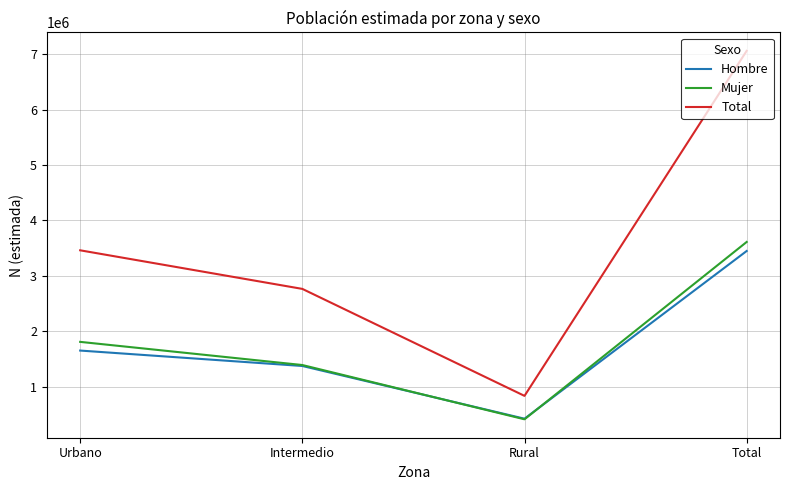

Reading left to right, transcribe all the data shown in this chart.

Hombre: 1652607	1374080	422814	3449501
Mujer: 1809352	1391465	411895	3612712
Total: 3461959	2765545	834709	7062213